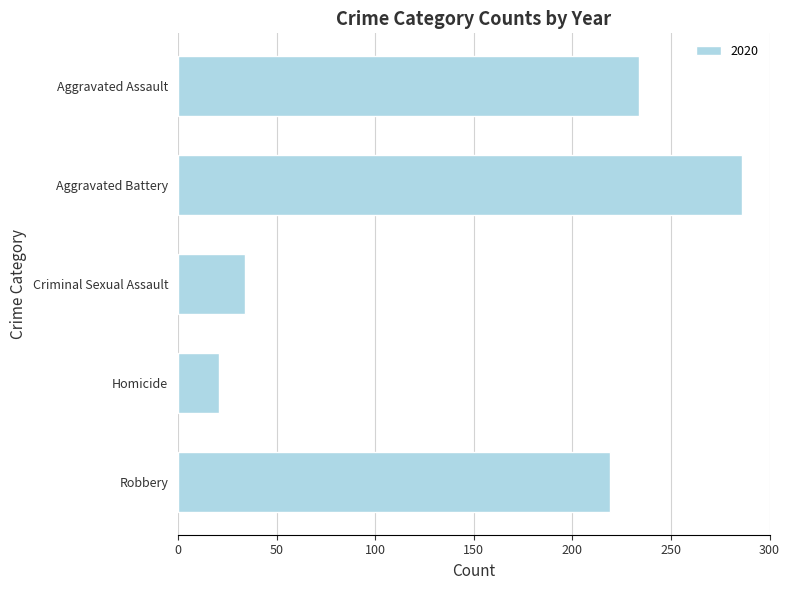

What is the value of the 2nd bar from the top?

286